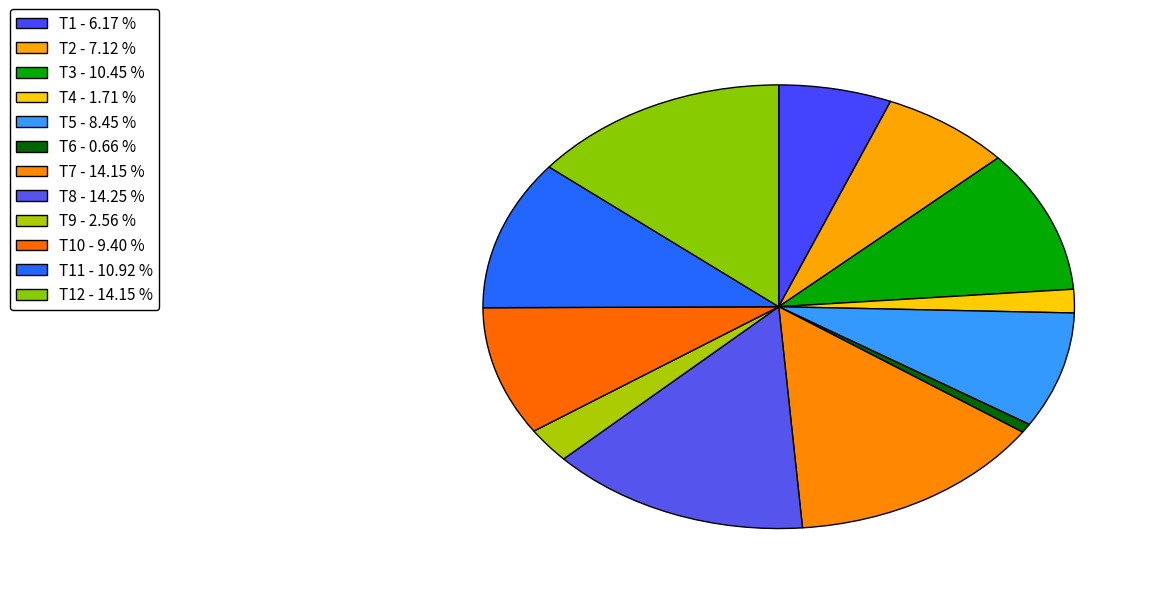

Which category has the biggest portion of the pie?

T8